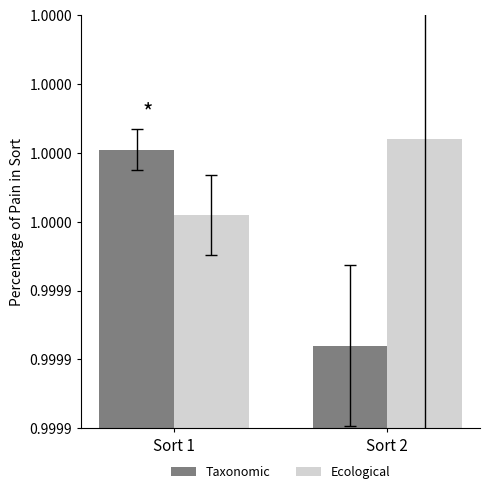

Is the value of Taxonomic at Sort 2 greater than the value of Ecological at Sort 2?

No